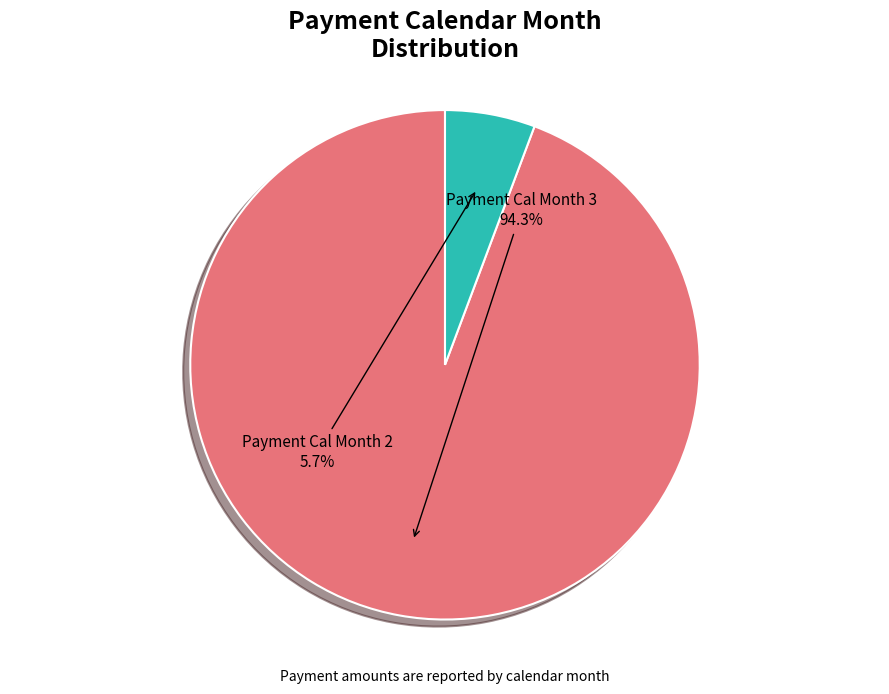

Is there a majority slice in this chart?

Yes